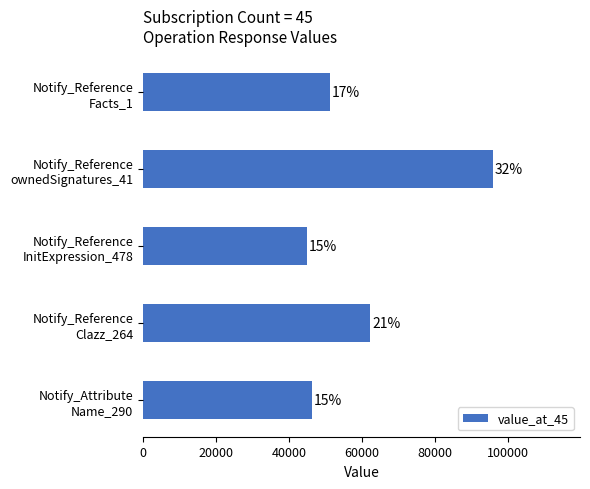

Are the bars horizontal?

Yes